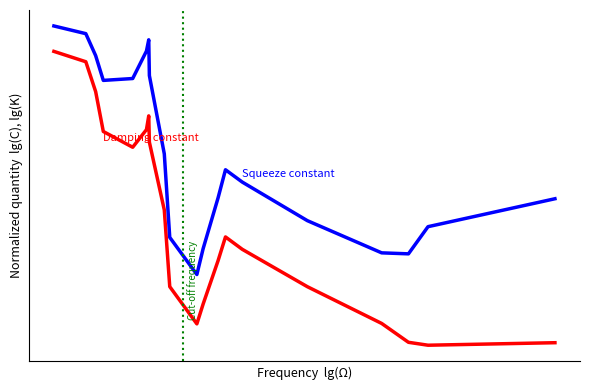

Does the chart have visible grid lines?

No